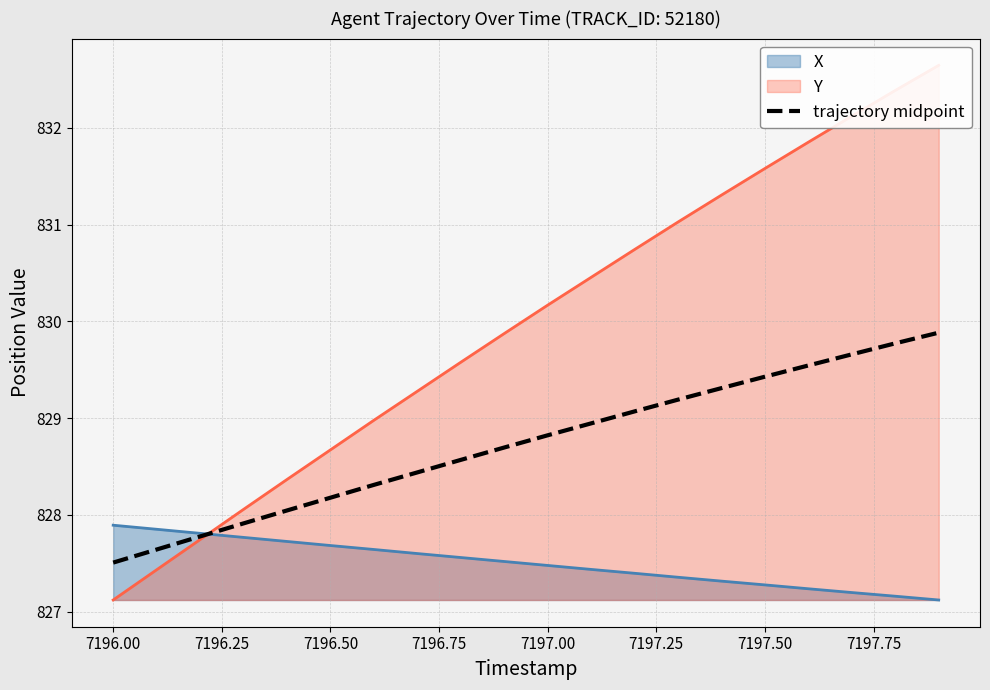

How many lines are shown in the chart?

1